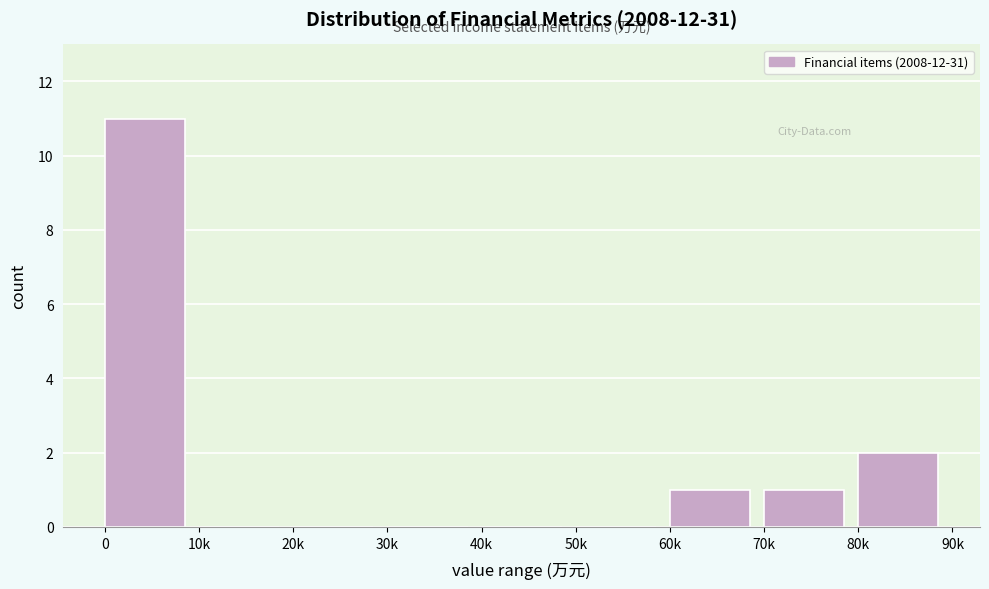

Reading left to right, extract all data points from this chart.

0=11	10k=0	20k=0	30k=0	40k=0	50k=0	60k=1	70k=1	80k=2